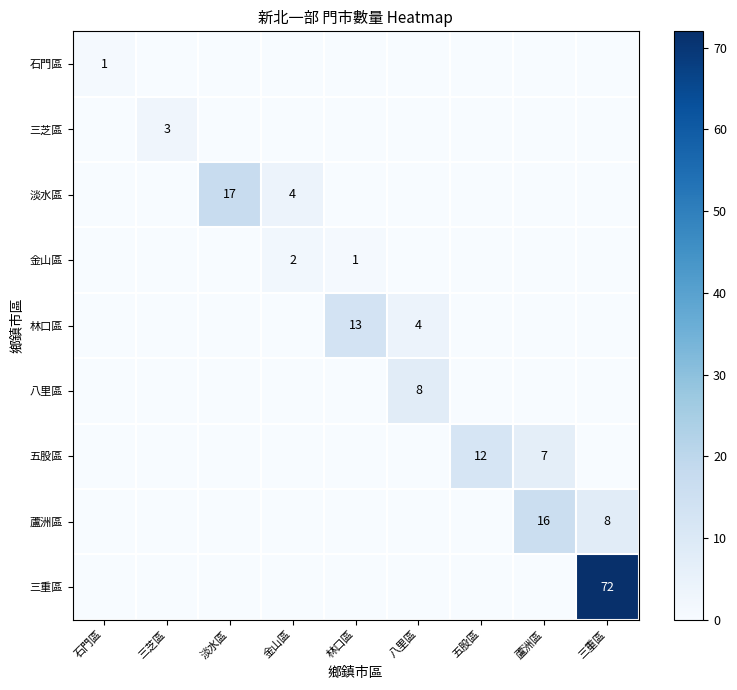

How many data points does each series have?

9